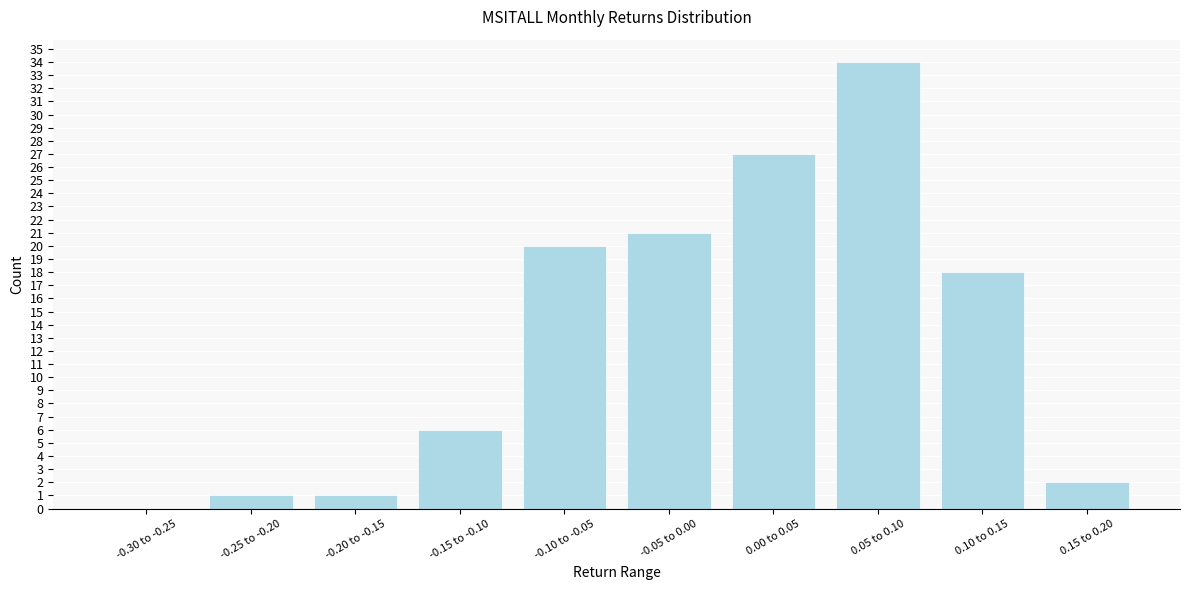

Reading left to right, what are all the values shown in this chart?

-0.30 to -0.25=0	-0.25 to -0.20=1	-0.20 to -0.15=1	-0.15 to -0.10=6	-0.10 to -0.05=20	-0.05 to 0.00=21	0.00 to 0.05=27	0.05 to 0.10=34	0.10 to 0.15=18	0.15 to 0.20=2